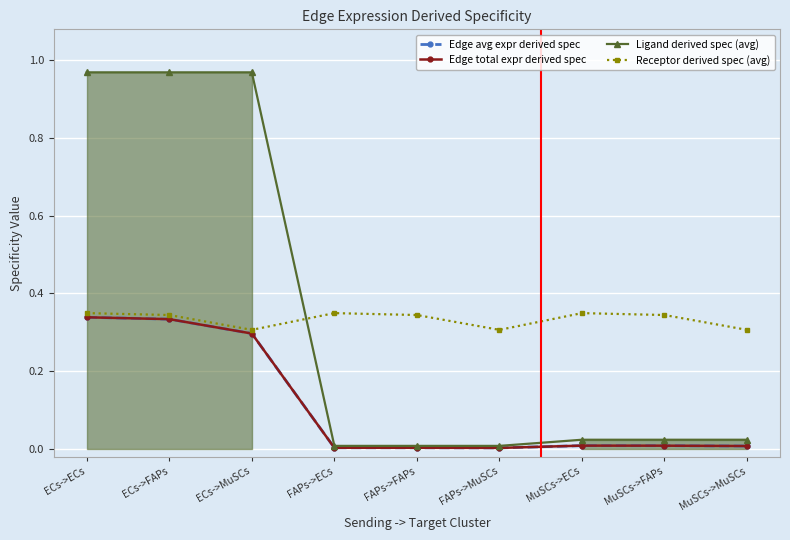

Does the chart have visible grid lines?

Yes